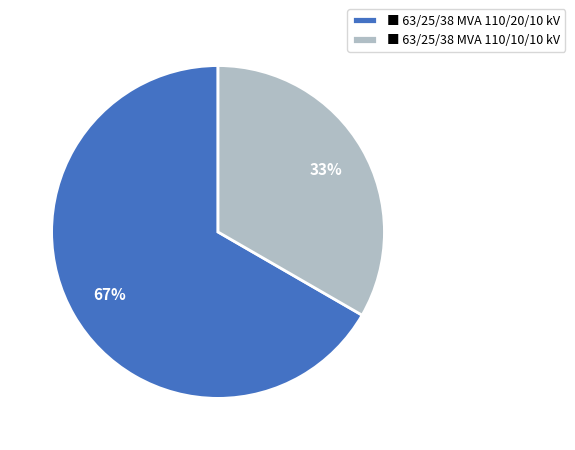

Which slice represents more than half of the pie?

■ 63/25/38 MVA 110/20/10 kV